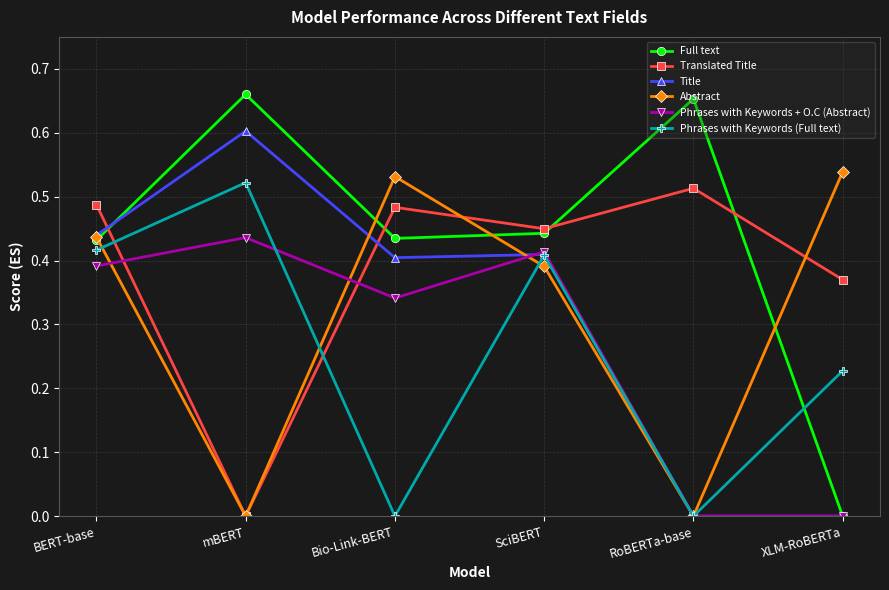

How many lines are shown in the chart?

6